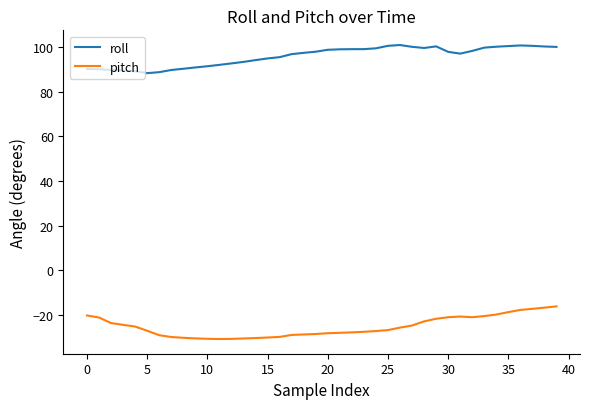

Rank the series by their average value, from highest to lowest.

roll, pitch